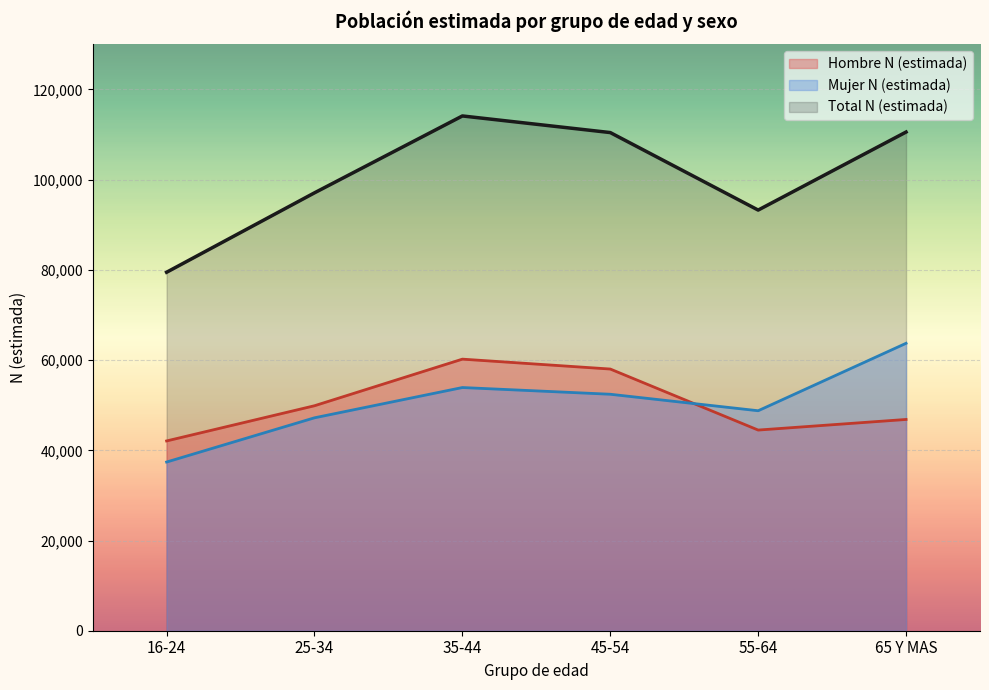

Which series has the largest total across all categories?

Total N (estimada)